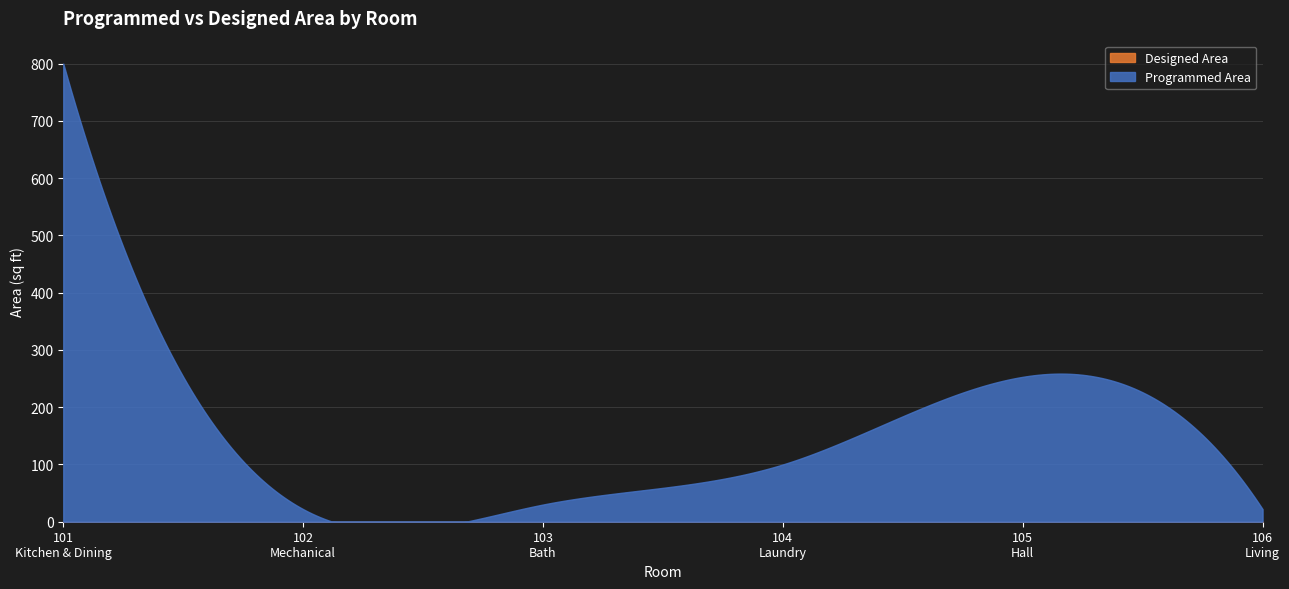

What value does the Programmed Area series have at 105
Hall?

253